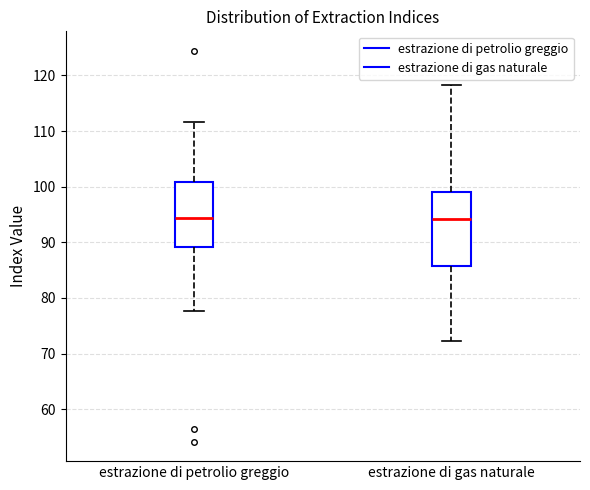

Which box is the tallest, from its lower edge to its upper edge?

estrazione di gas naturale